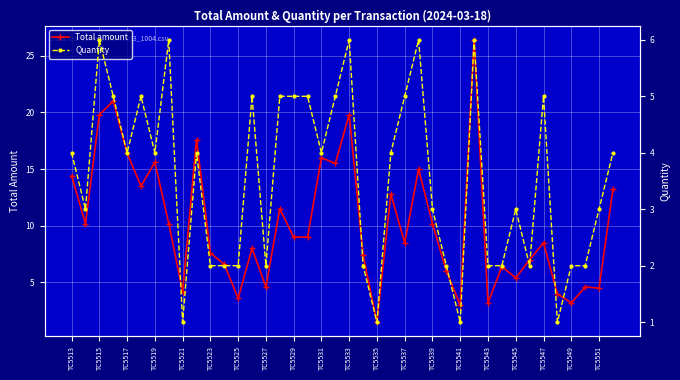

Rank the series by their maximum value, from lowest to highest.

Quantity, Total amount